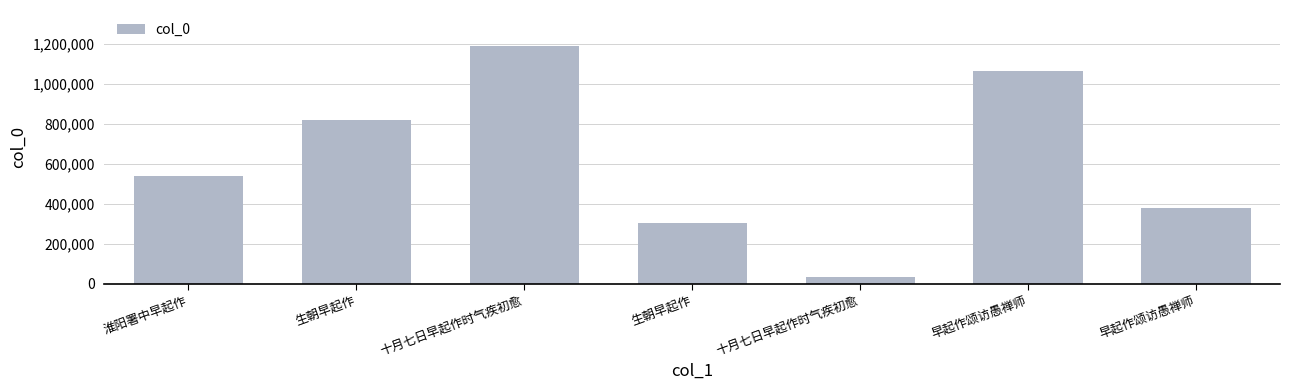

What is the maximum value shown in the chart?

1190430